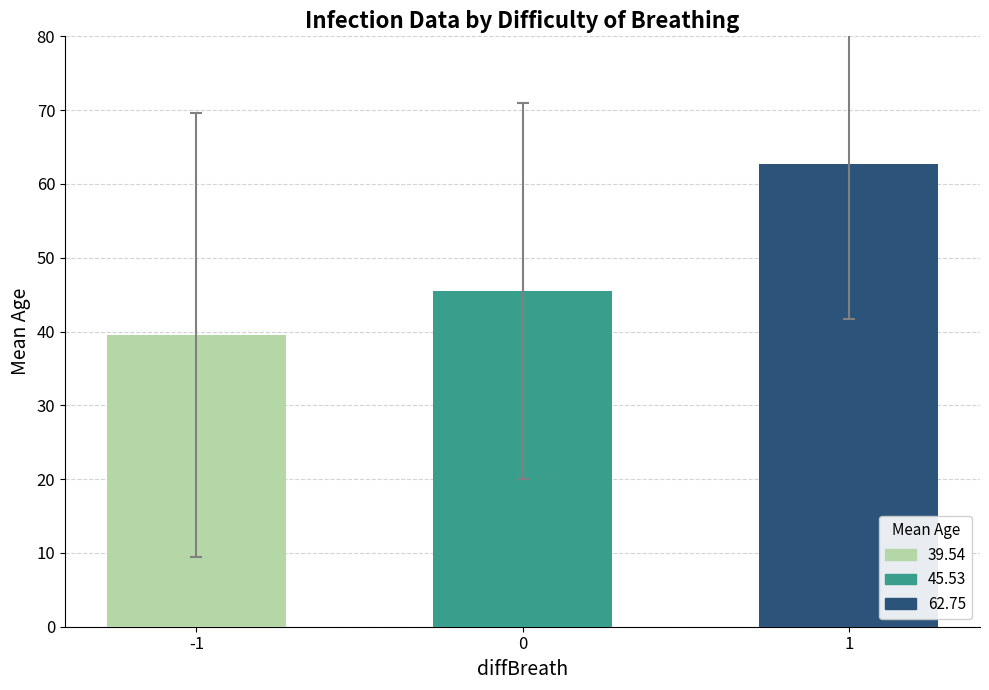

Rank the categories by value from lowest to highest.

-1, 0, 1